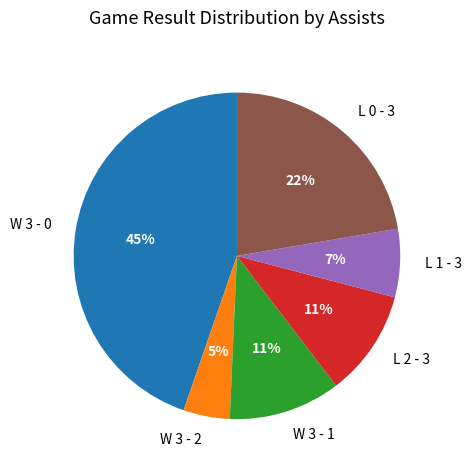

To the nearest percent, what is the difference between the largest and smallest slice percentages?

40%